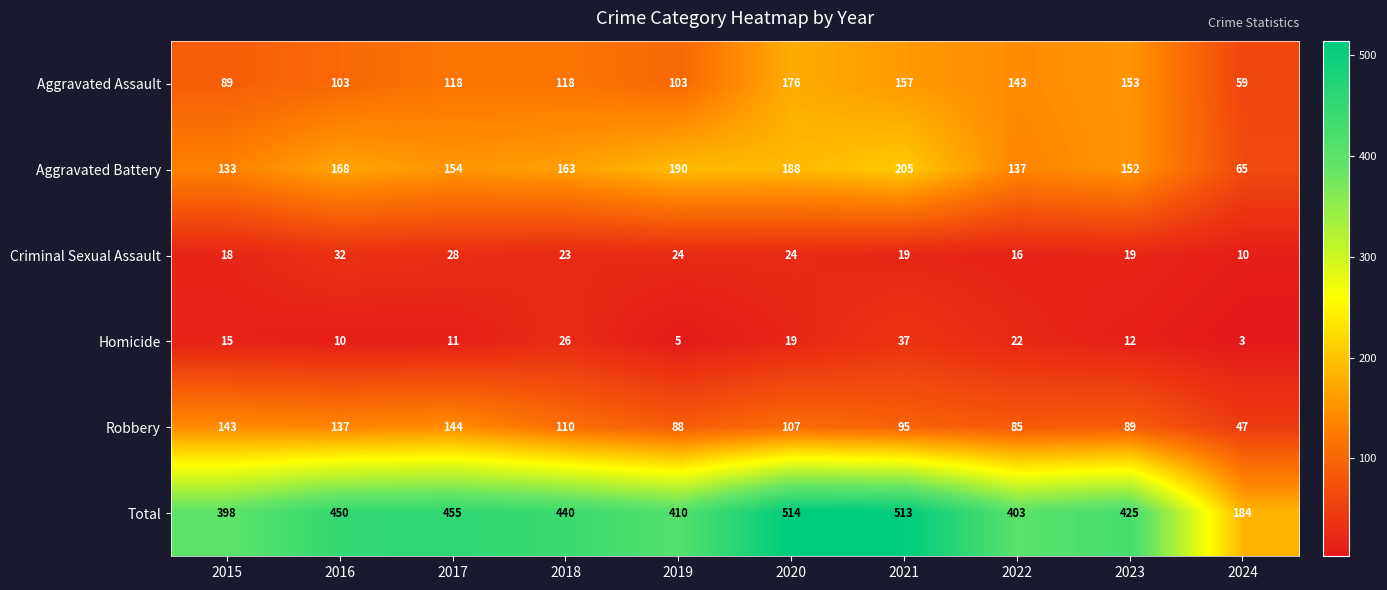

How many categories are shown in the chart?

10